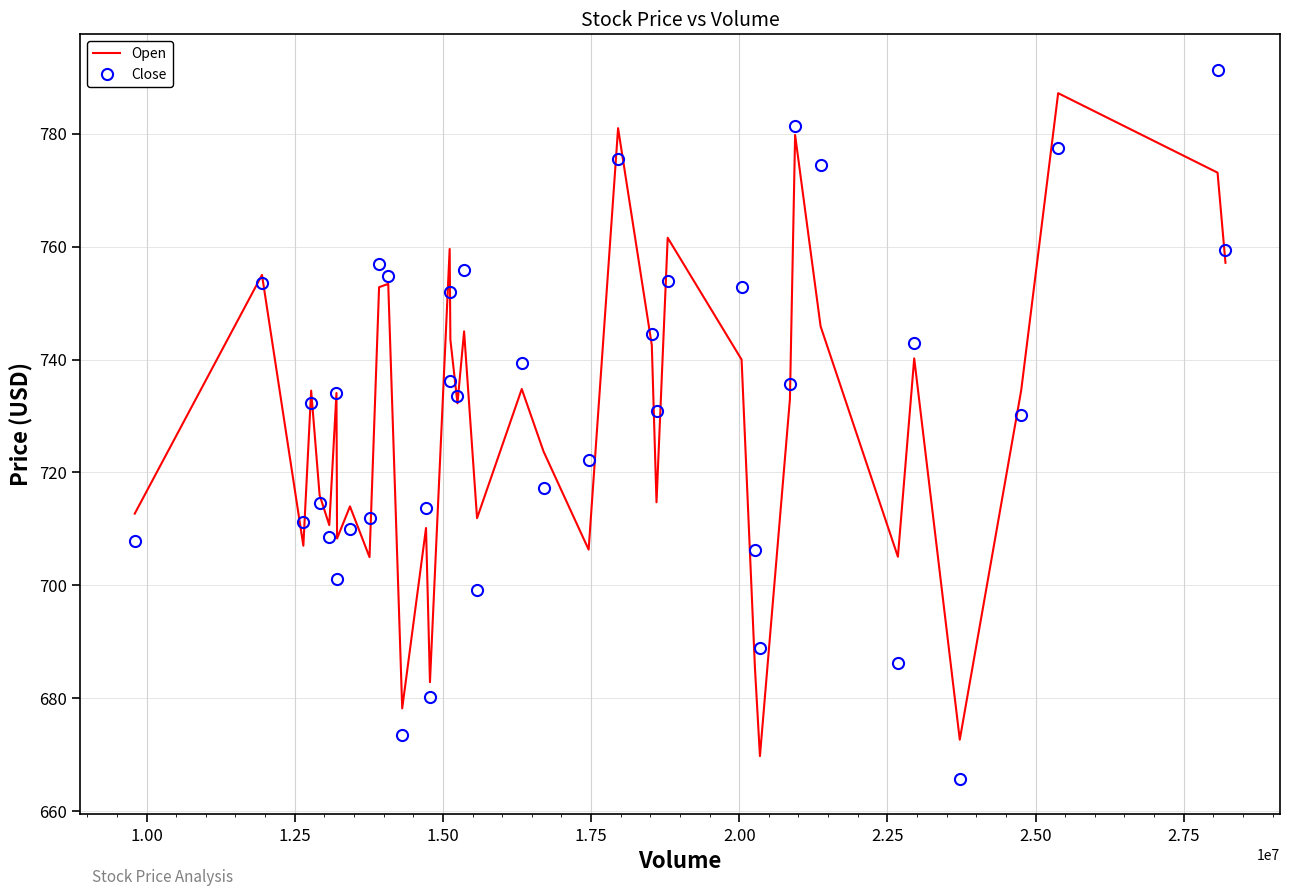

Which series has the largest range (max minus min)?

Close